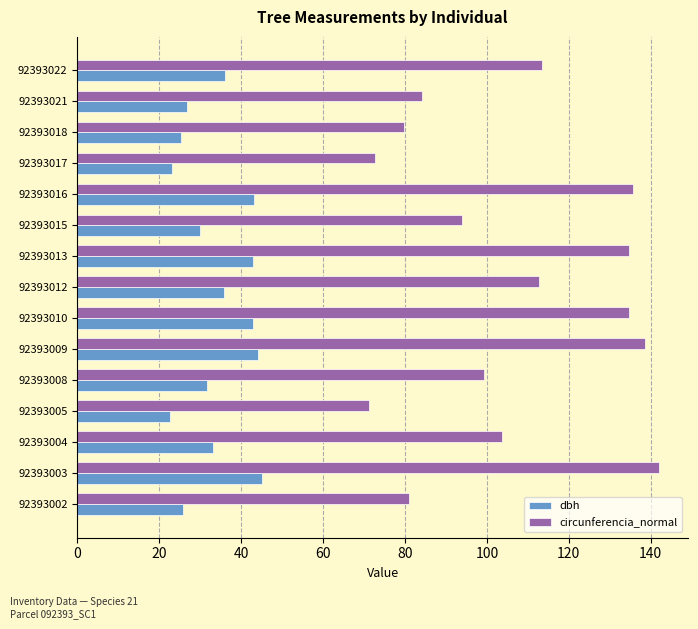

What is the maximum value for dbh?

45.2